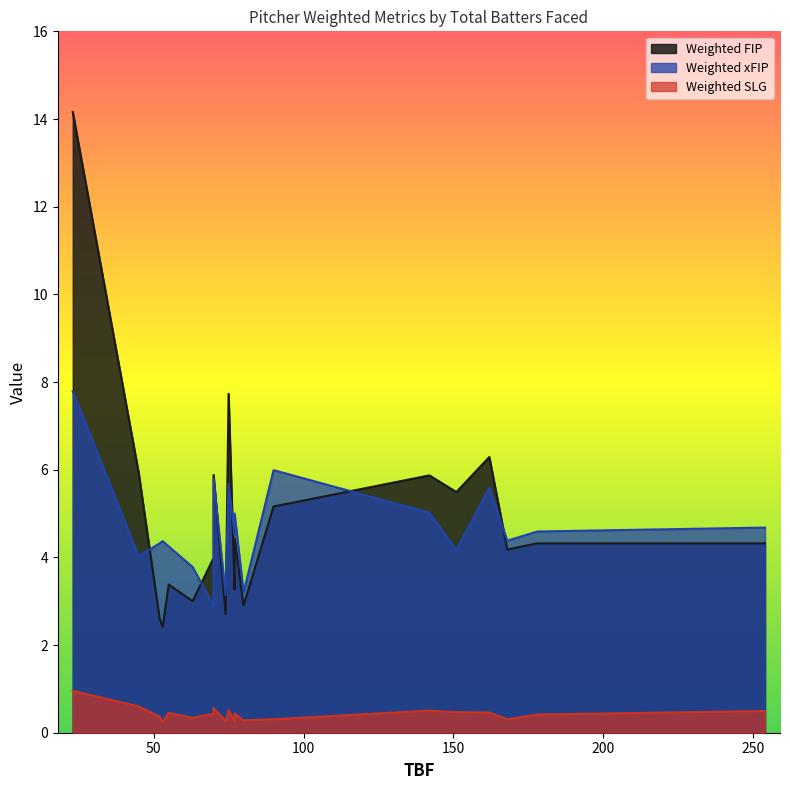

How many intersections are there between Weighted FIP and Weighted xFIP?

10